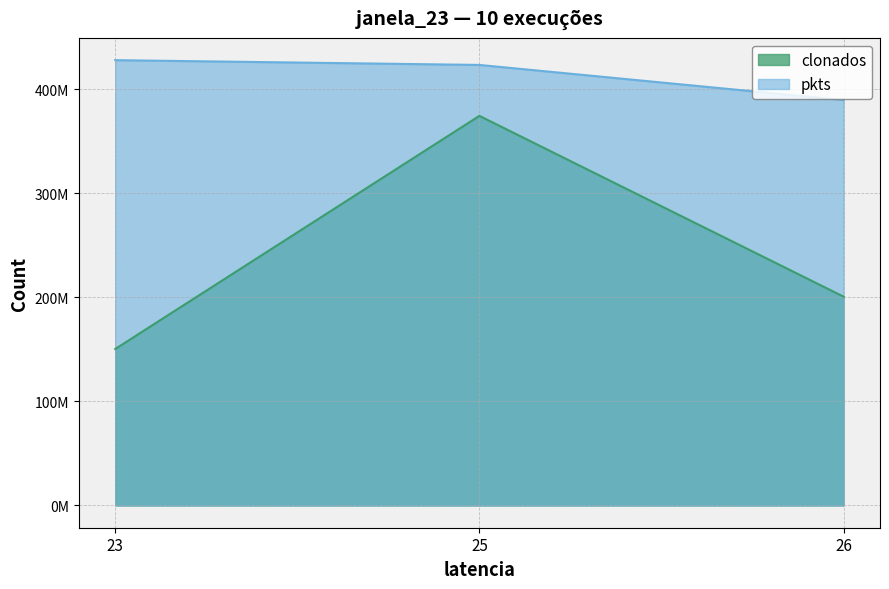

Is it true that clonados equals 58907159 at 23?

False